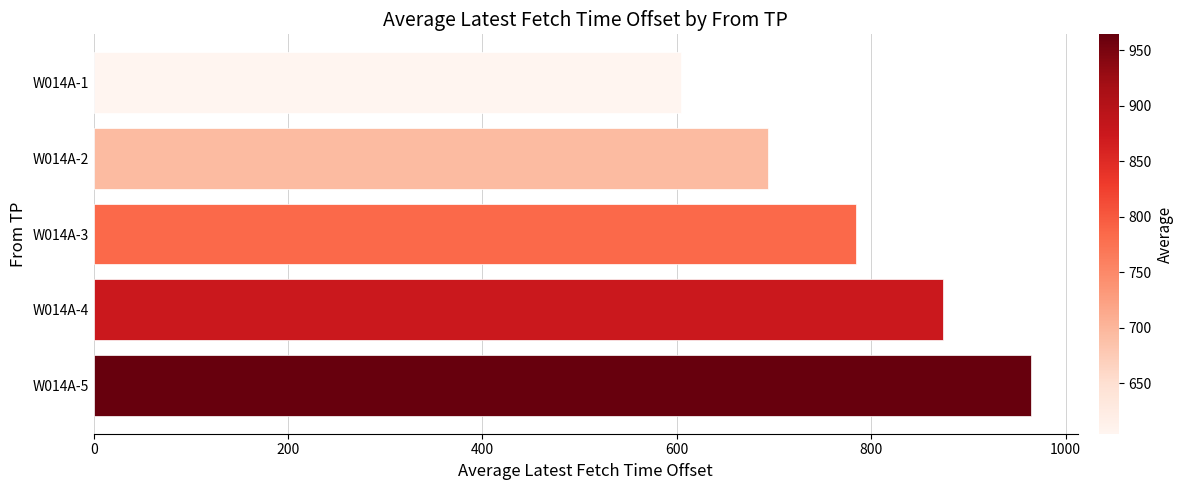

How many bars are there in total?

5